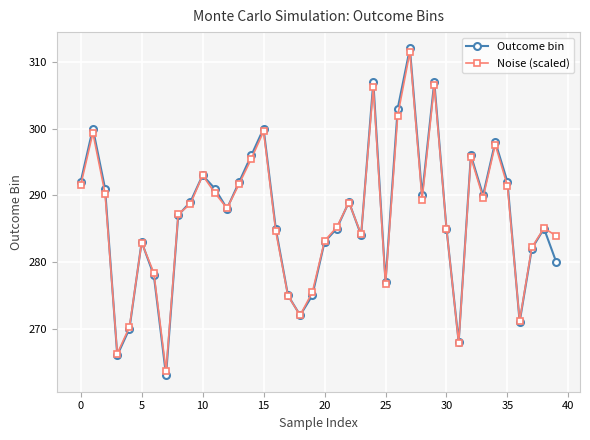

What is the value of the Outcome bin point at the 22nd from the left?

285.0